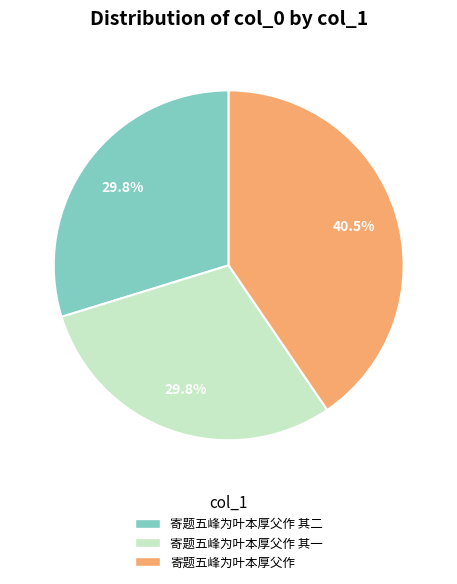

Is there a majority slice in this chart?

No